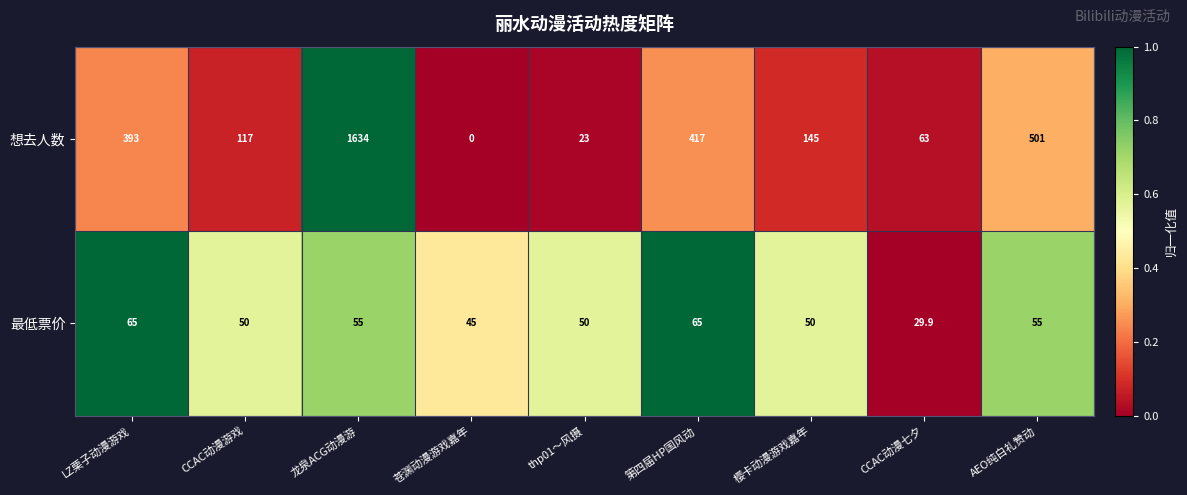

What is the maximum value shown in the chart?

1634.0